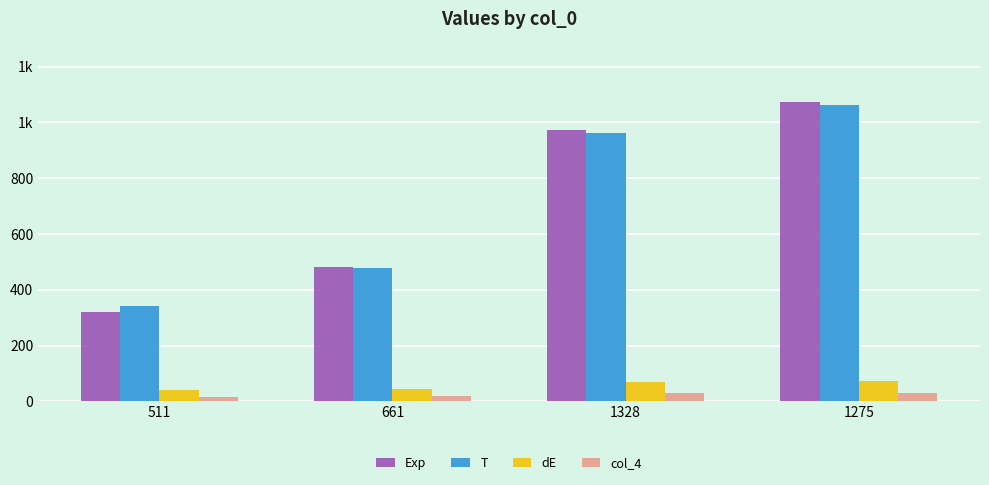

At how many categories does at least one series exceed 536?

2